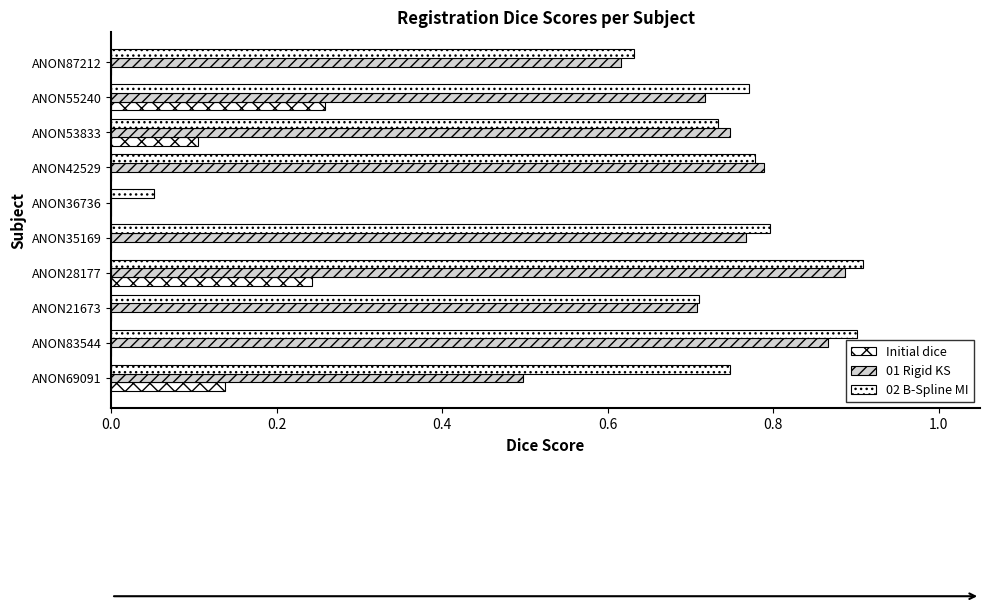

Rank the series by their maximum value, from lowest to highest.

Initial dice, 01 Rigid KS, 02 B-Spline MI